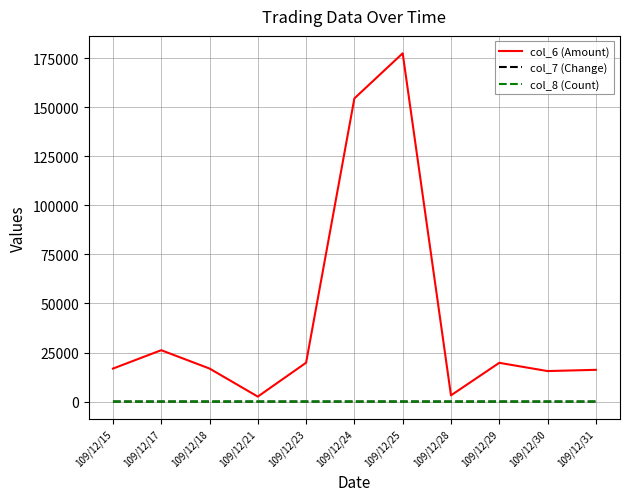

What is the greatest value displayed?

177600.0